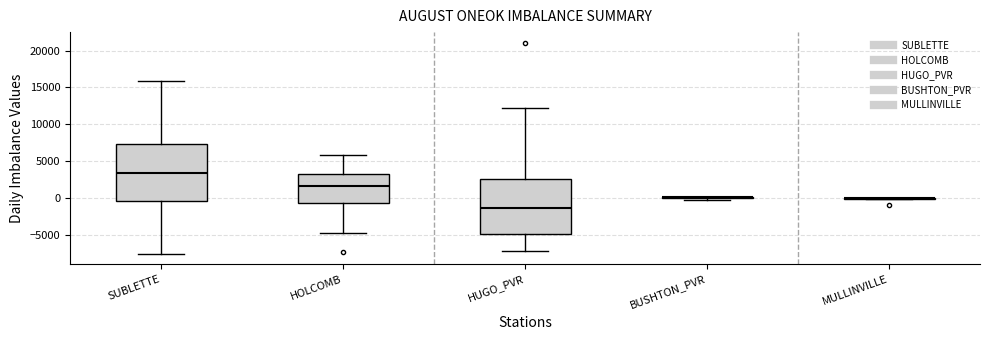

Where does the upper whisker of the box for HUGO_PVR end on the y-axis? The values are not printed on the chart, so give them approximately, as read against the axis.

12500